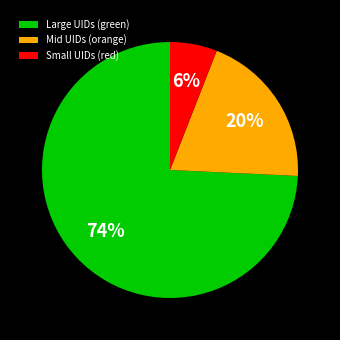

Which has a higher value, Small UIDs (red) or Large UIDs (green)?

Large UIDs (green)